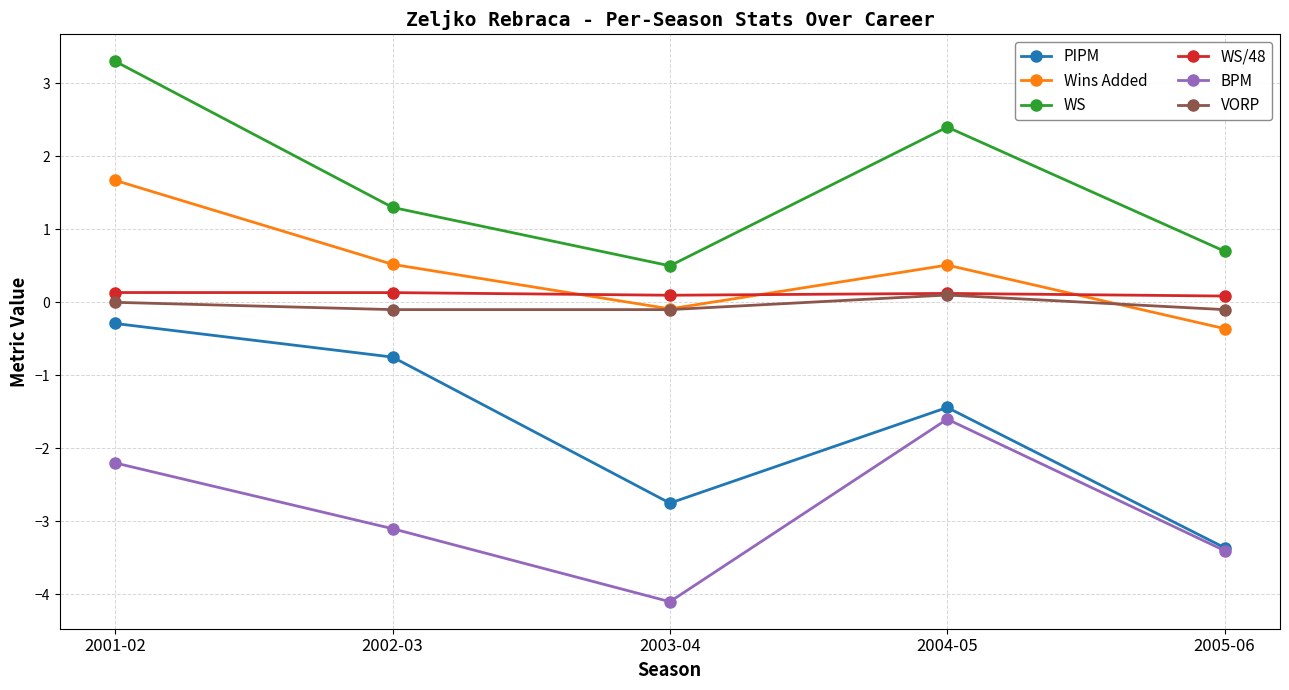

How many values in the PIPM series exceed -1?

2